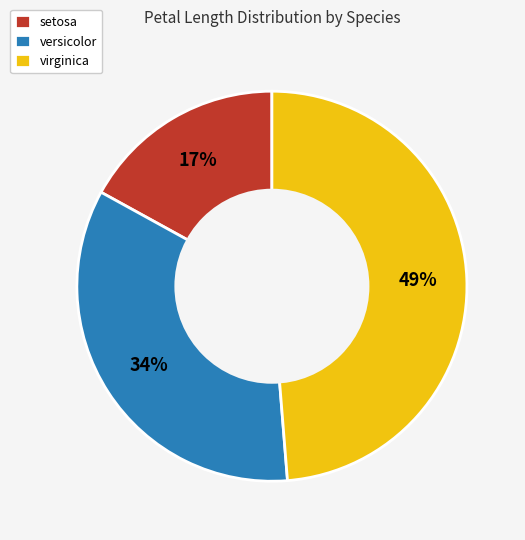

To the nearest percent, what is the difference between the setosa and virginica slice percentages?

32%